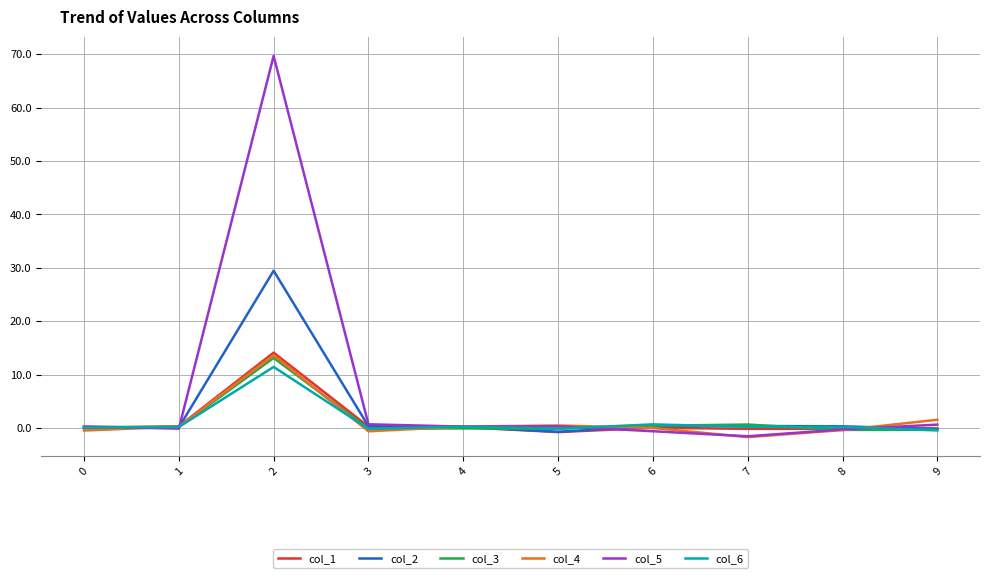

What are all the series names shown in the legend?

col_1, col_2, col_3, col_4, col_5, col_6